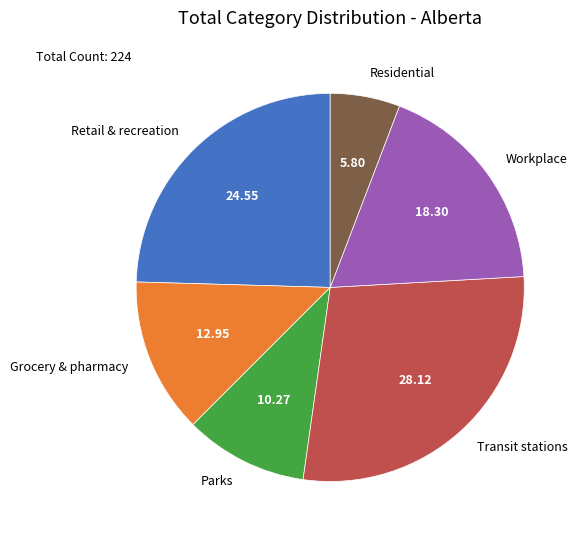

What is the largest slice in the pie chart?

Transit stations